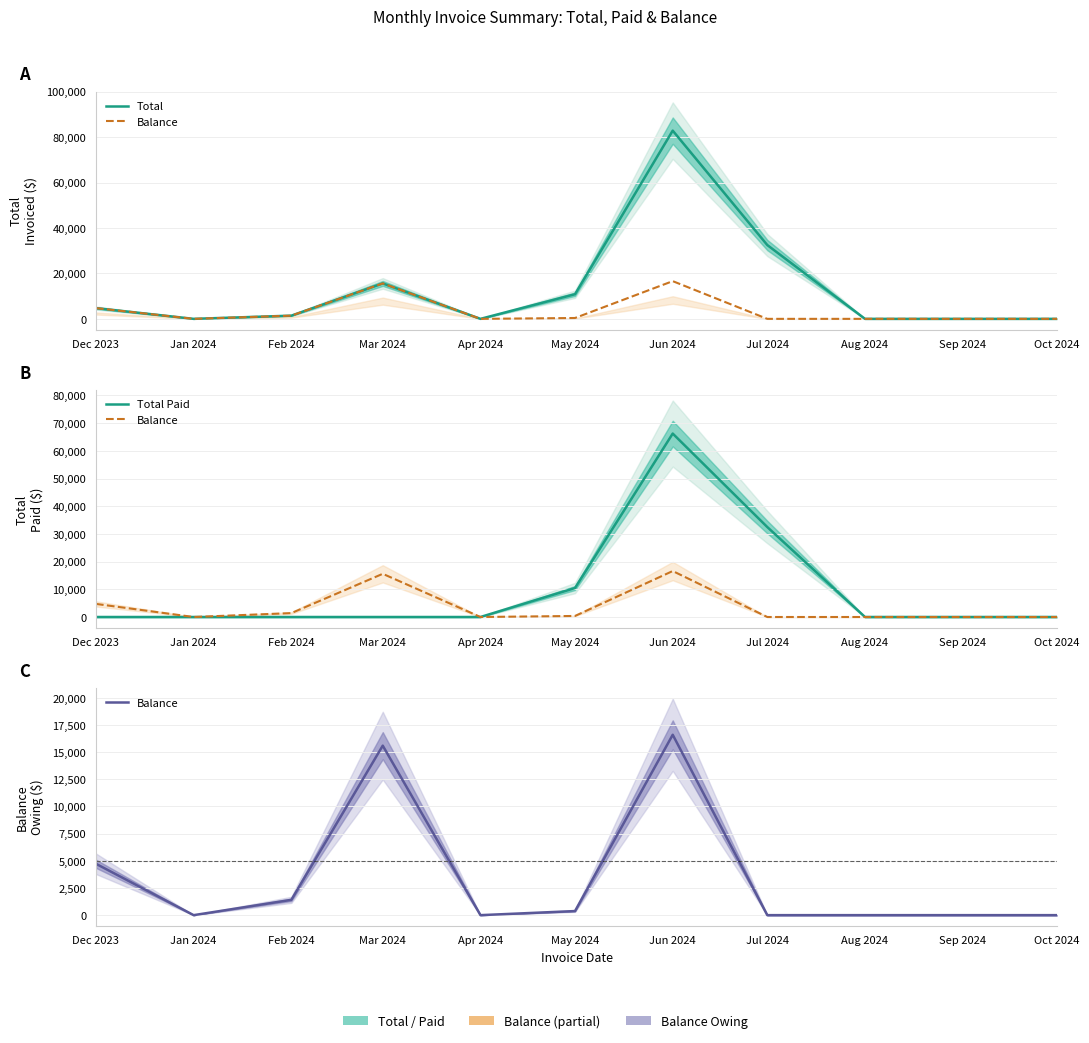

Is this an area chart (filled region under the line)?

No